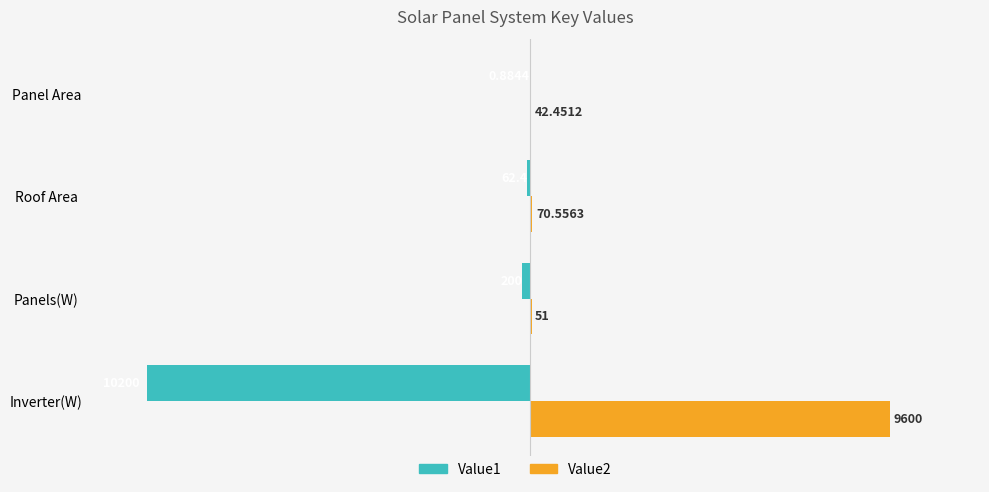

Between Roof Area and Panel Area, which series saw the biggest shift?

Value1